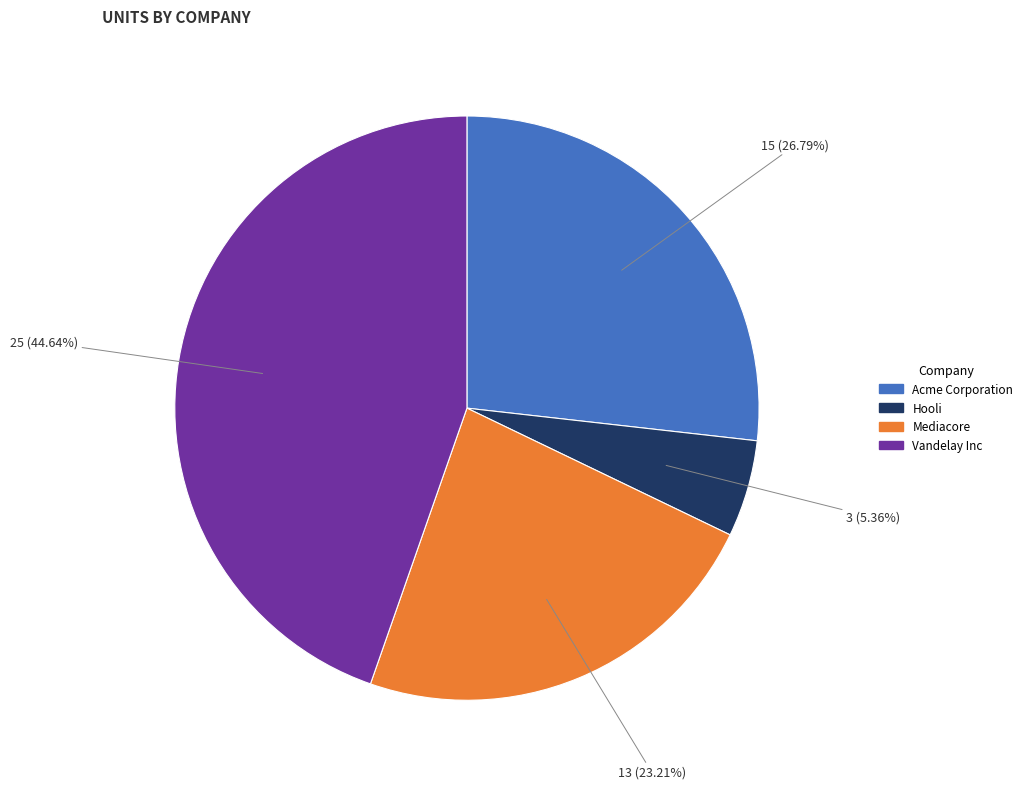

True or false: Acme Corporation accounts for 37% of the total.

False